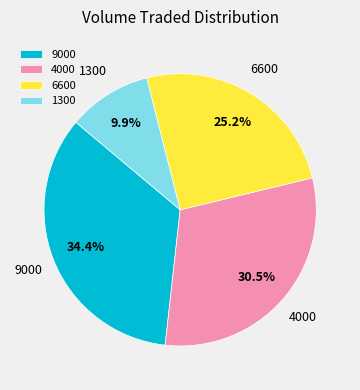

What percentage do 4000 and 9000 together represent?

64.9%